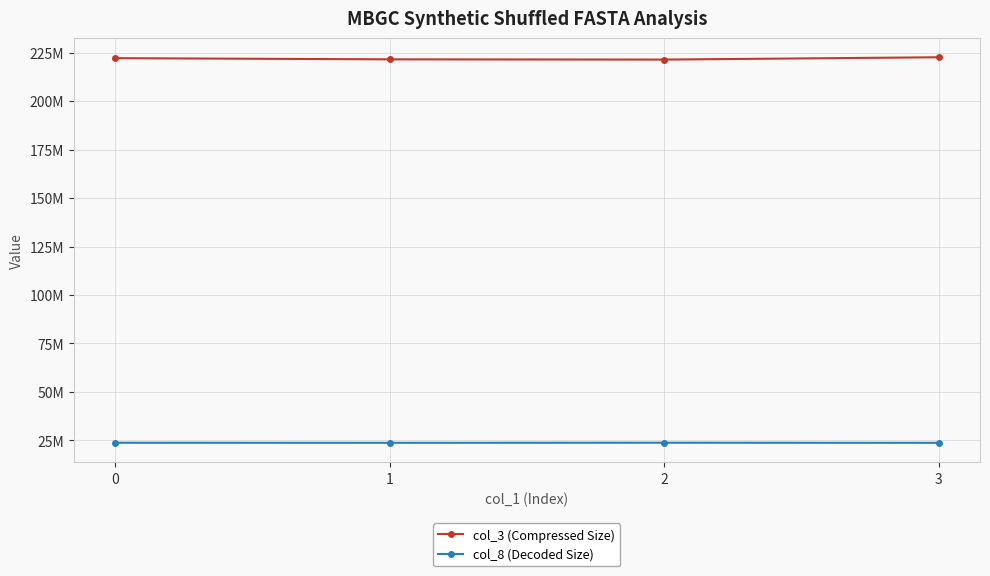

Which series has the largest total across all categories?

col_3 (Compressed Size)